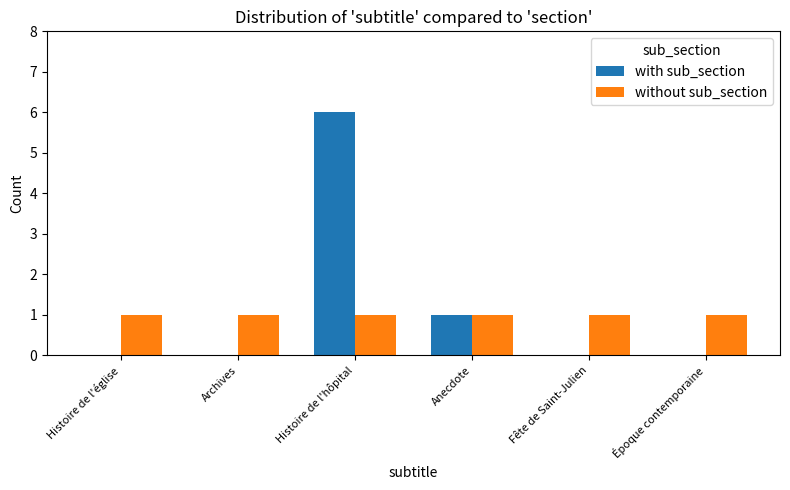

Reading left to right, what are all the values shown in this chart?

with sub_section: 0	0	6	1	0	0
without sub_section: 1	1	1	1	1	1